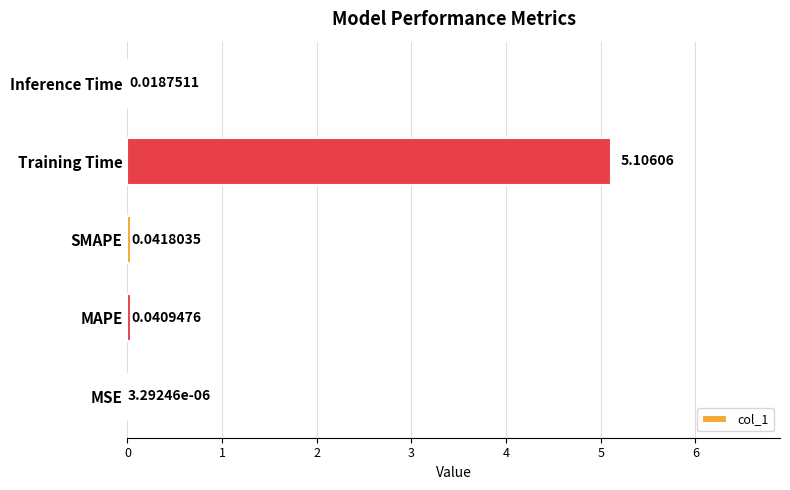

Does the chart contain stacked bars?

No